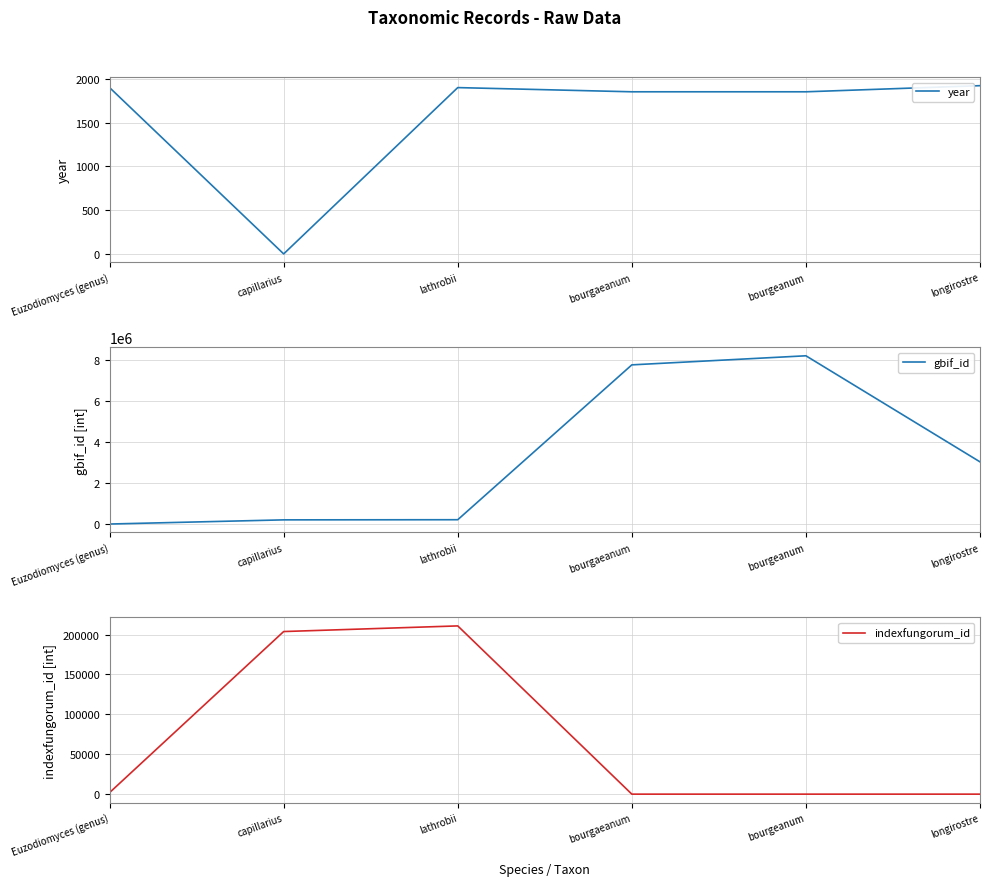

True or false: gbif_id and indexfungorum_id intersect in this chart.

False